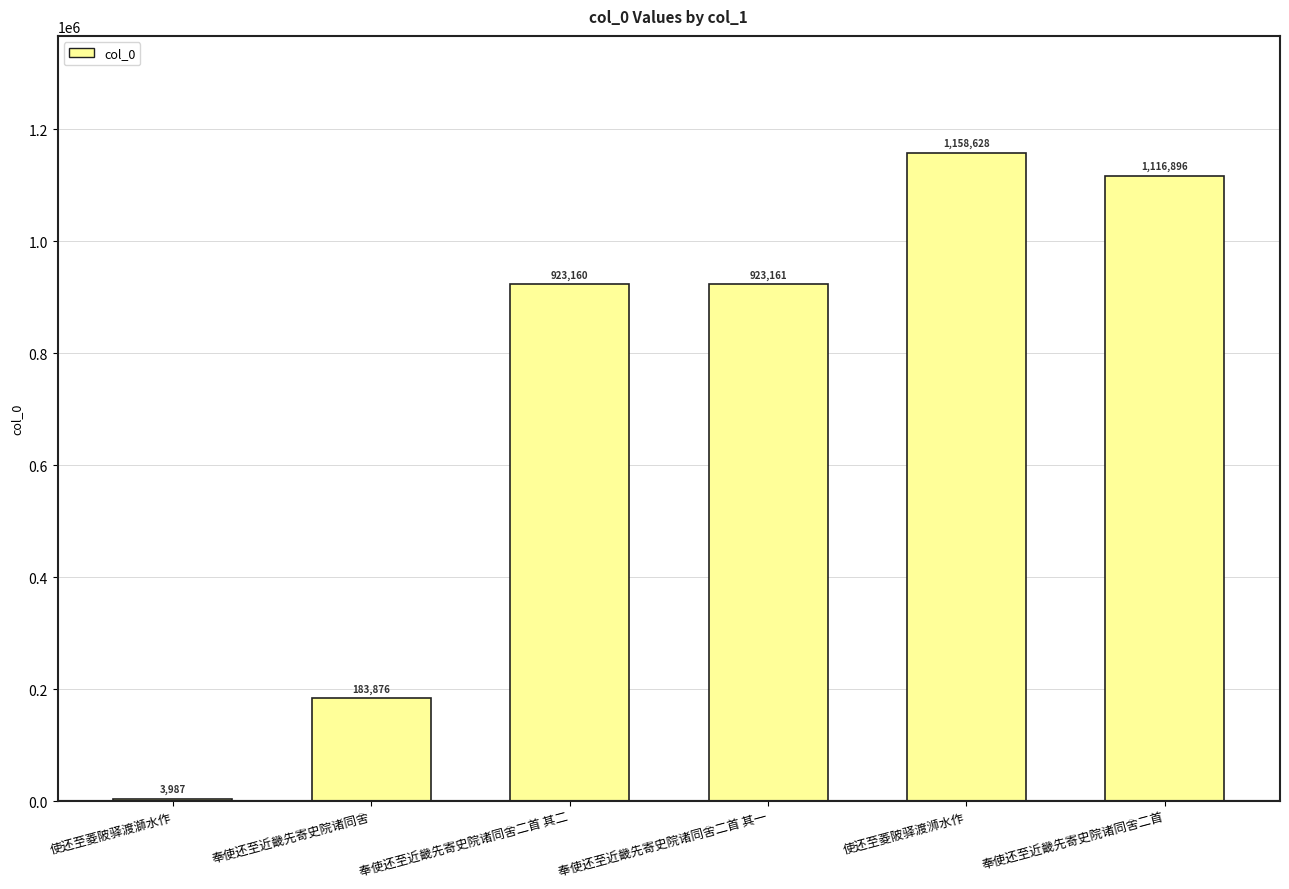

How many categories are shown in the chart?

6